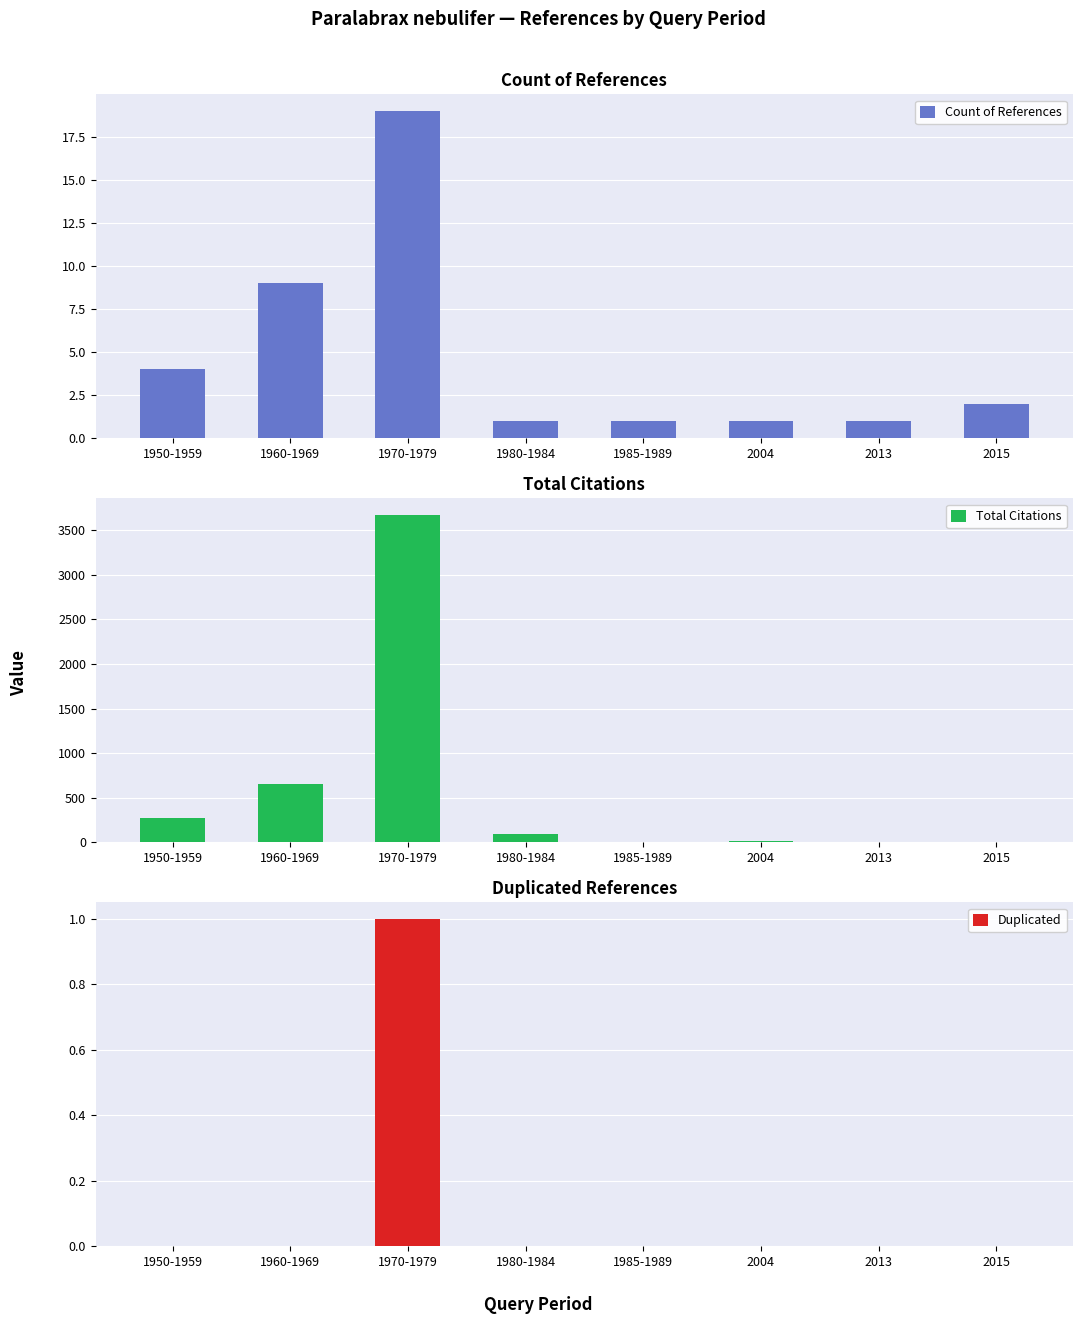

Reading left to right, extract all data points from this chart.

Count of References: 4	9	19	1	1	1	1	2
Total Citations: 277	658	3674	89	5	11	0	2
Duplicated: 0	0	1	0	0	0	0	0